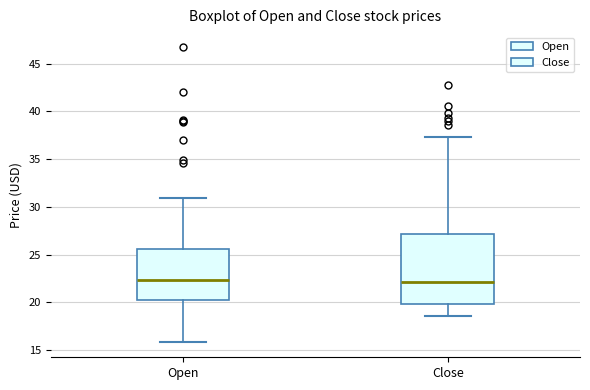

Reading left to right, read every box against the y-axis: the position of its median line, the range the box covers, and the ends of its whiskers. The values are not printed on the chart, so give them approximately, as read against the axis.

Open: median 22.5, box 20.5 to 25.5, whiskers 16.0 to 31.0
Close: median 22.0, box 20.0 to 27.0, whiskers 18.5 to 37.5